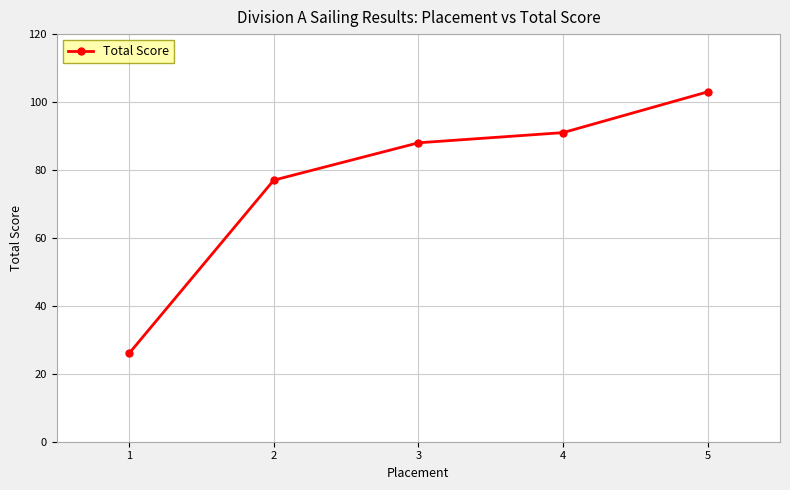

Which has a higher value, 3 or 1?

3